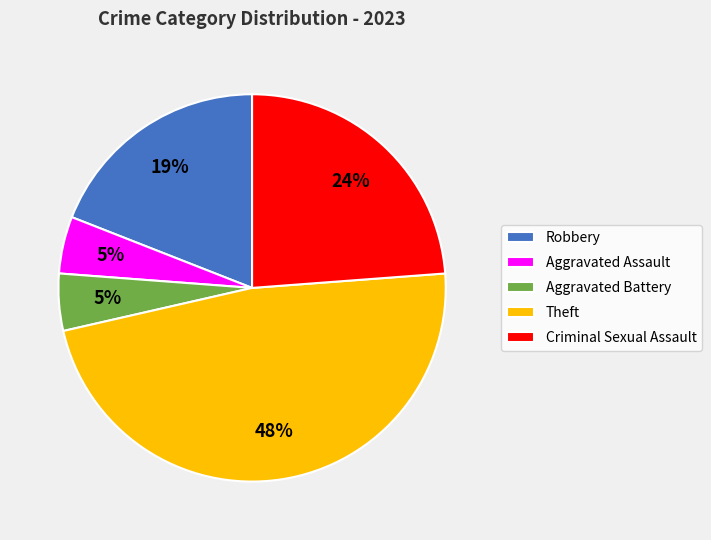

To the nearest percent, what is the difference between the largest and smallest slice percentages?

43%